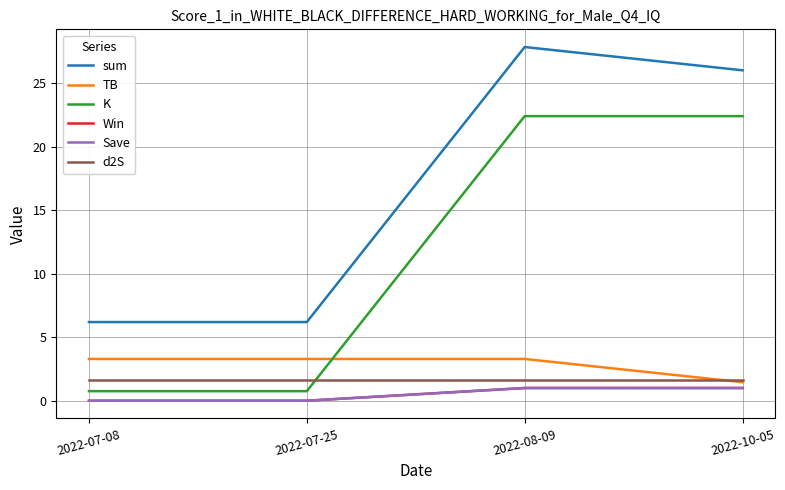

What is the total value across all series at 2022-07-25?

11.9